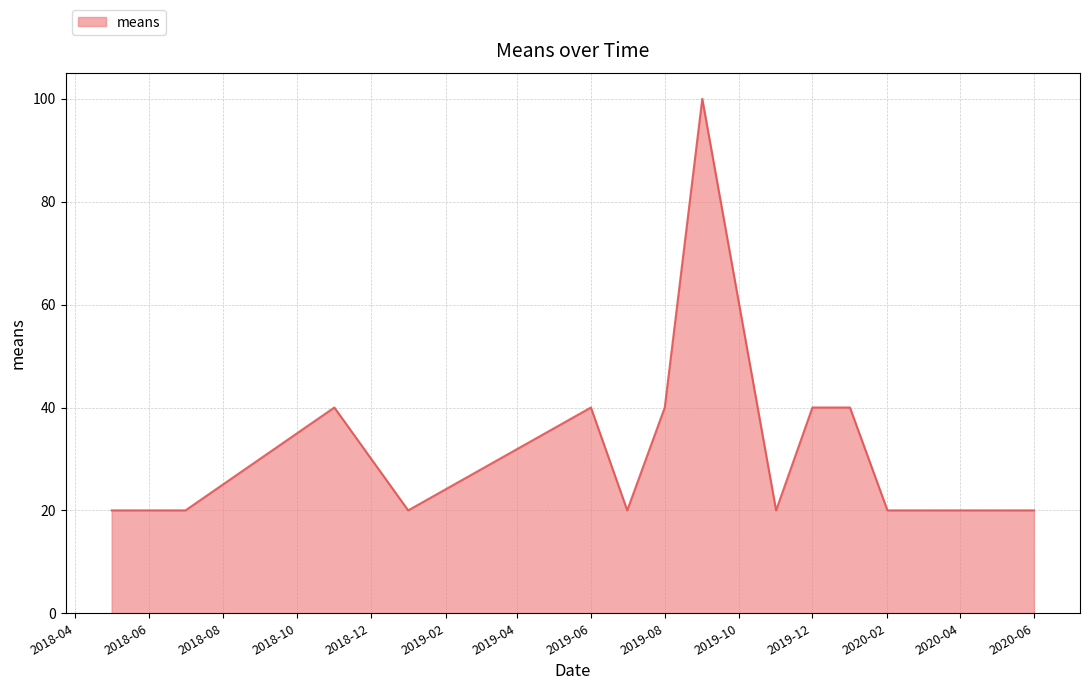

Does the chart have visible grid lines?

Yes